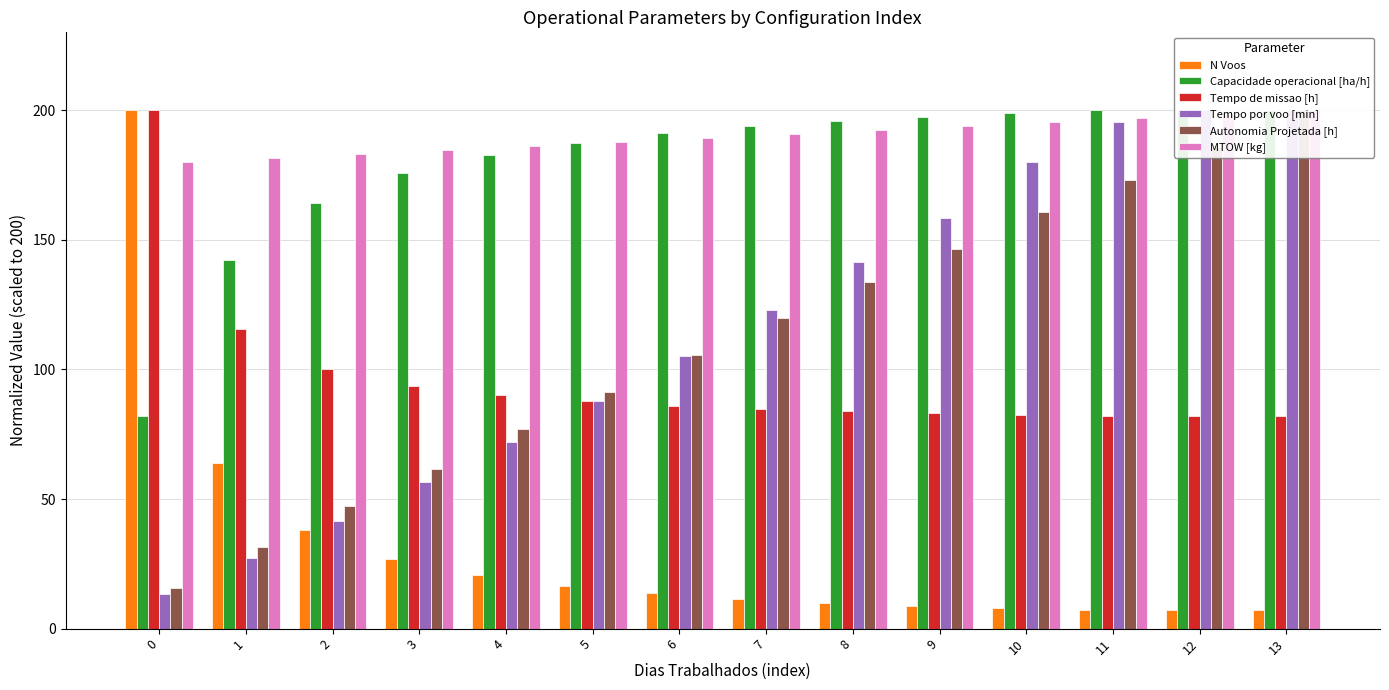

How many series are shown in this chart?

6